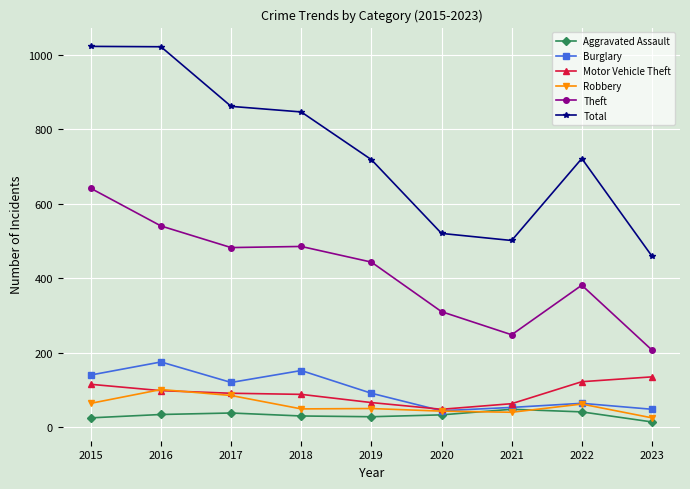

What is the difference between the highest and lowest values at 2023?

445